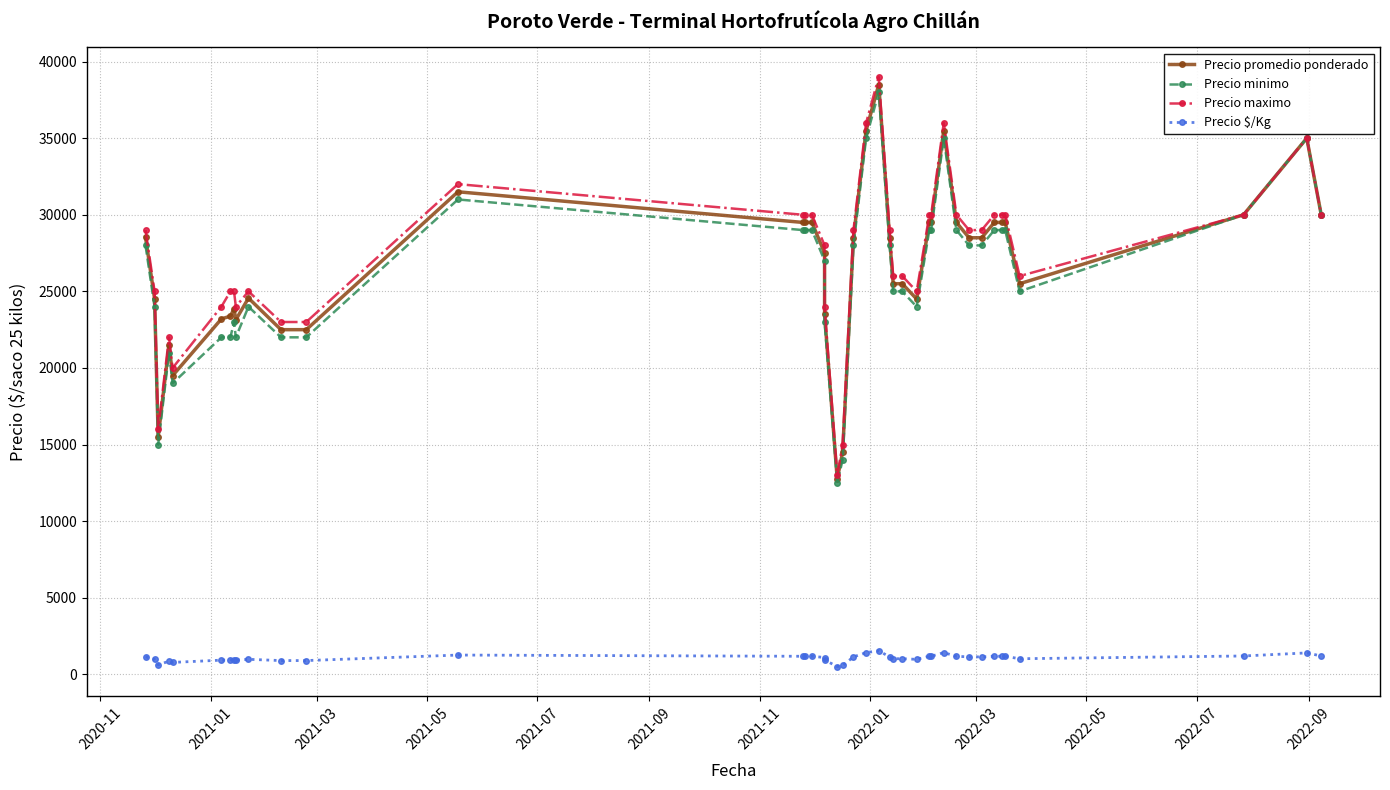

At 2021-11, list the series in order from largest to smallest.

Precio maximo, Precio promedio ponderado, Precio minimo, Precio $/Kg